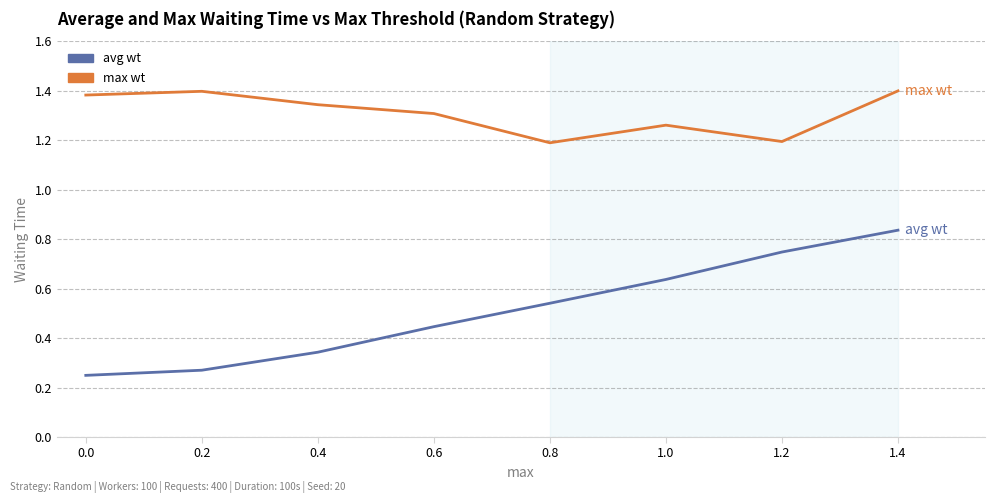

Does the chart display data point markers on the line(s)?

No